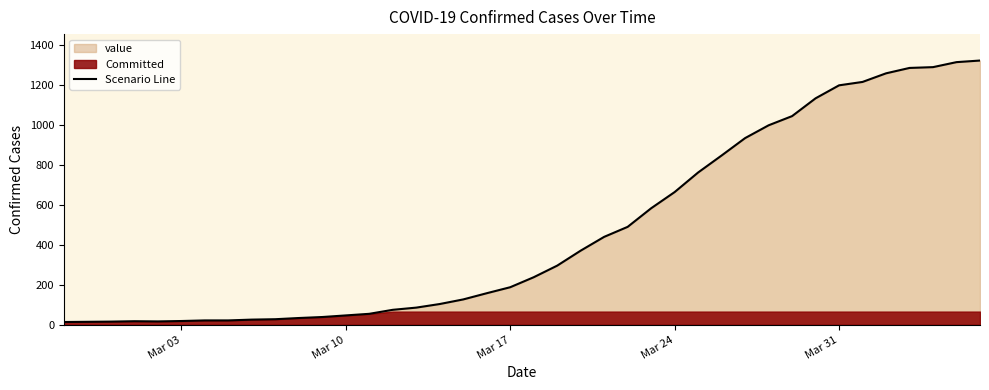

What is the difference between the maximum and second lowest values?

1307